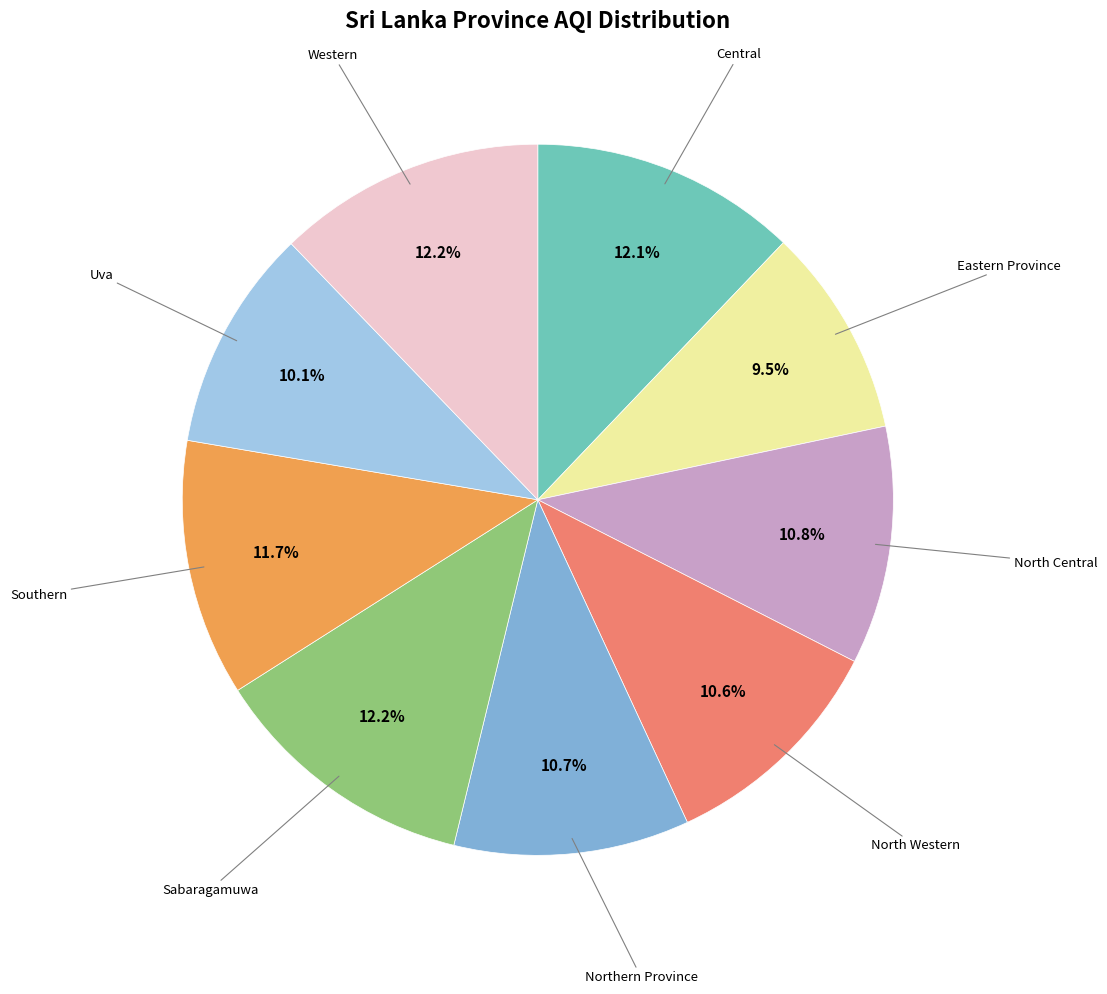

To the nearest percent, what is the average slice percentage?

11%